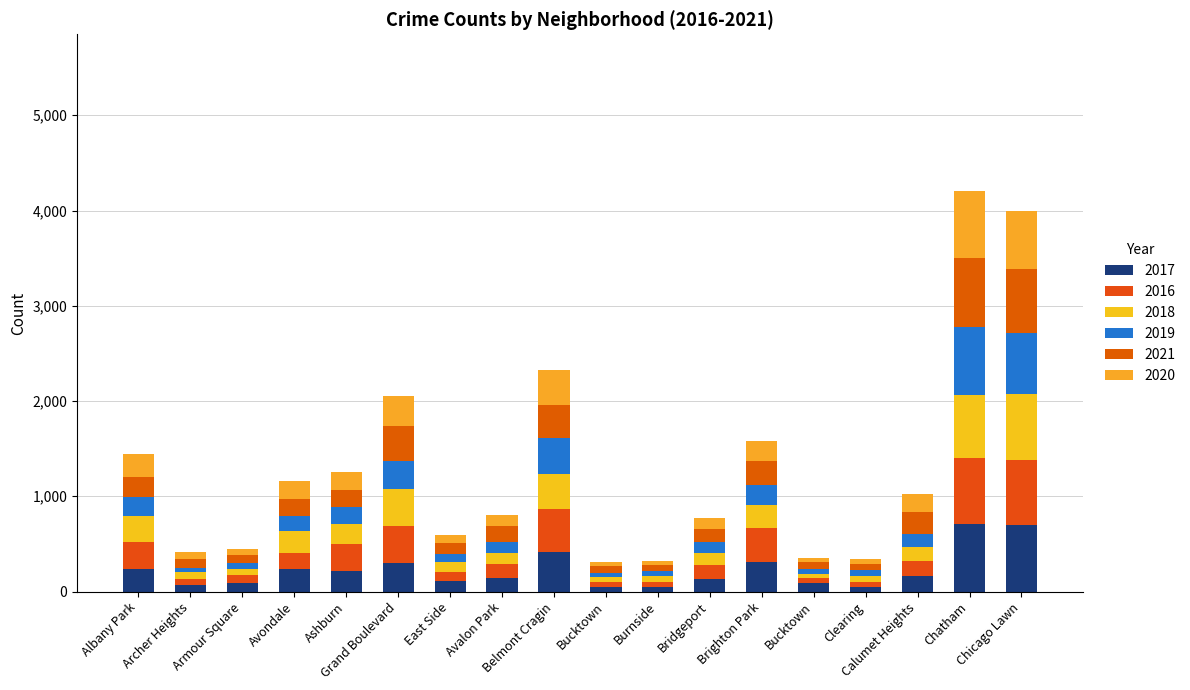

Are the bars grouped side by side (vs. stacked)?

No